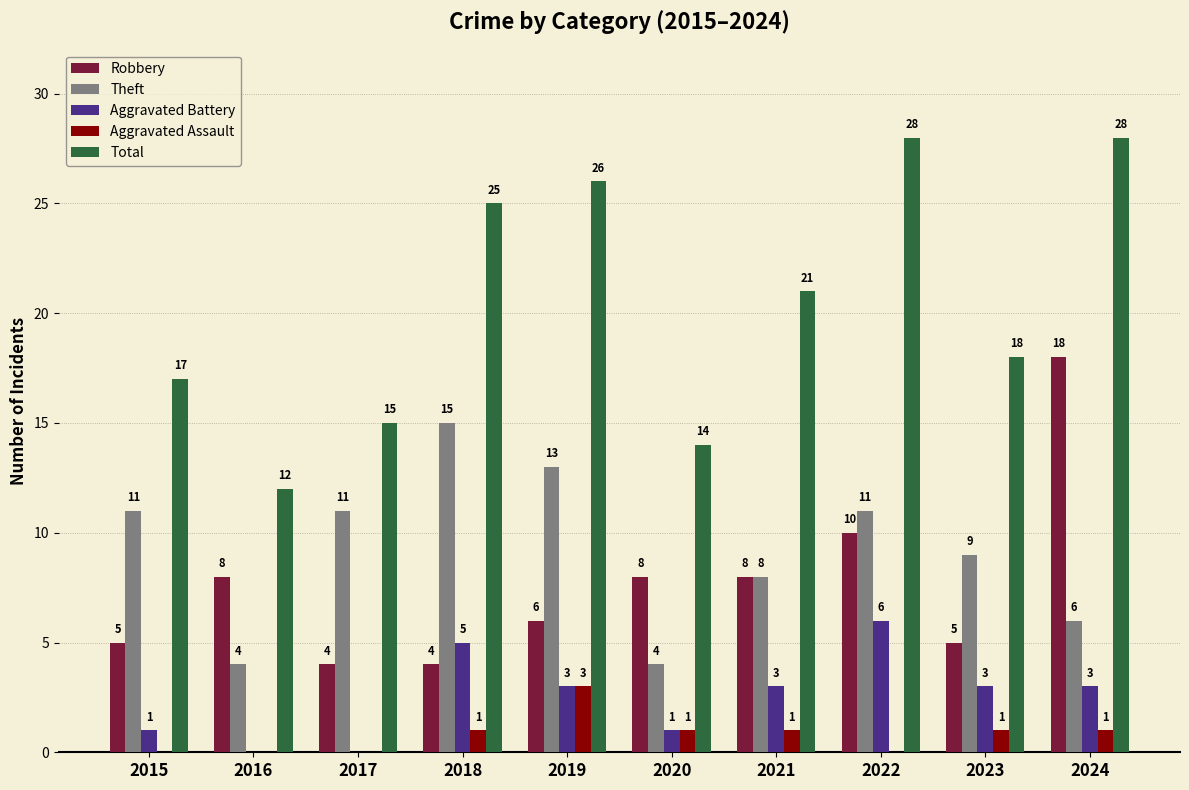

What are all the series names shown in the legend?

Robbery, Theft, Aggravated Battery, Aggravated Assault, Total